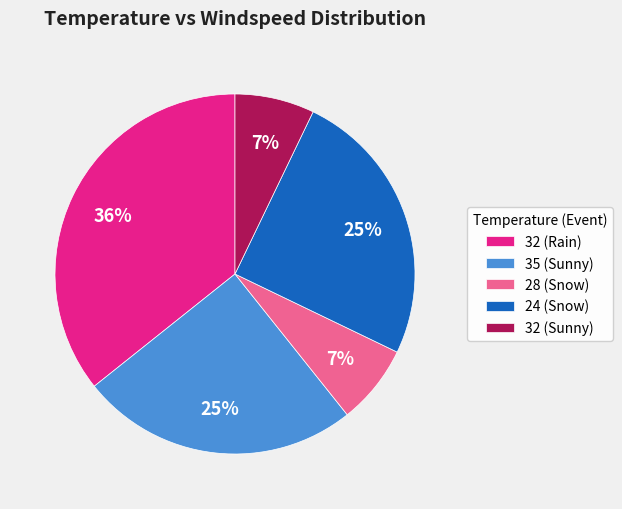

Does any single category account for the majority?

No